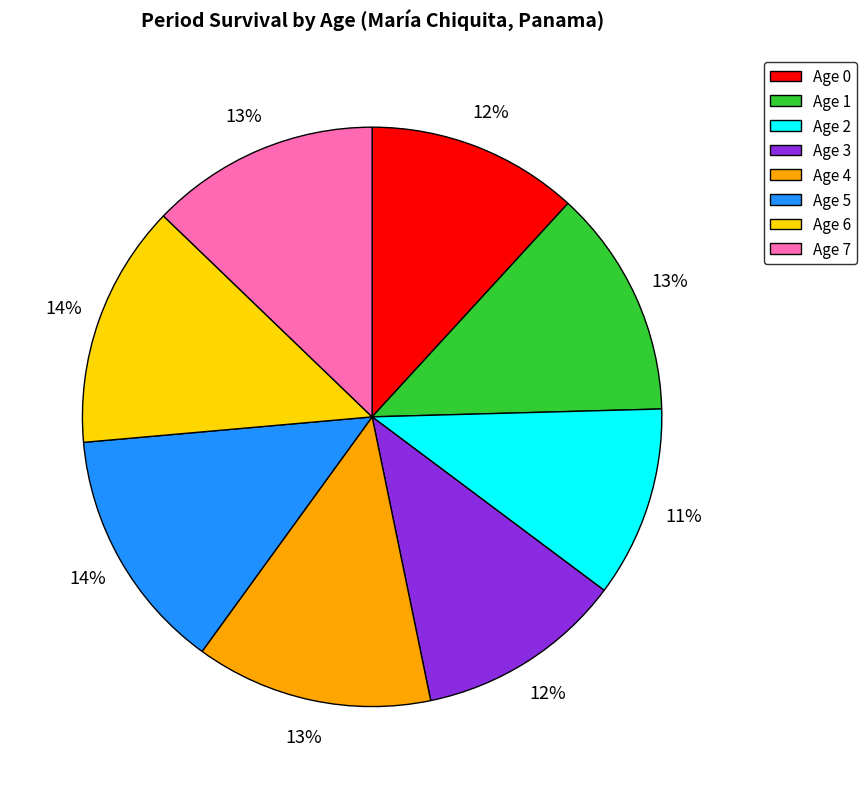

To the nearest percent, what is the difference between the Age 2 and Age 5 slice percentages?

3%